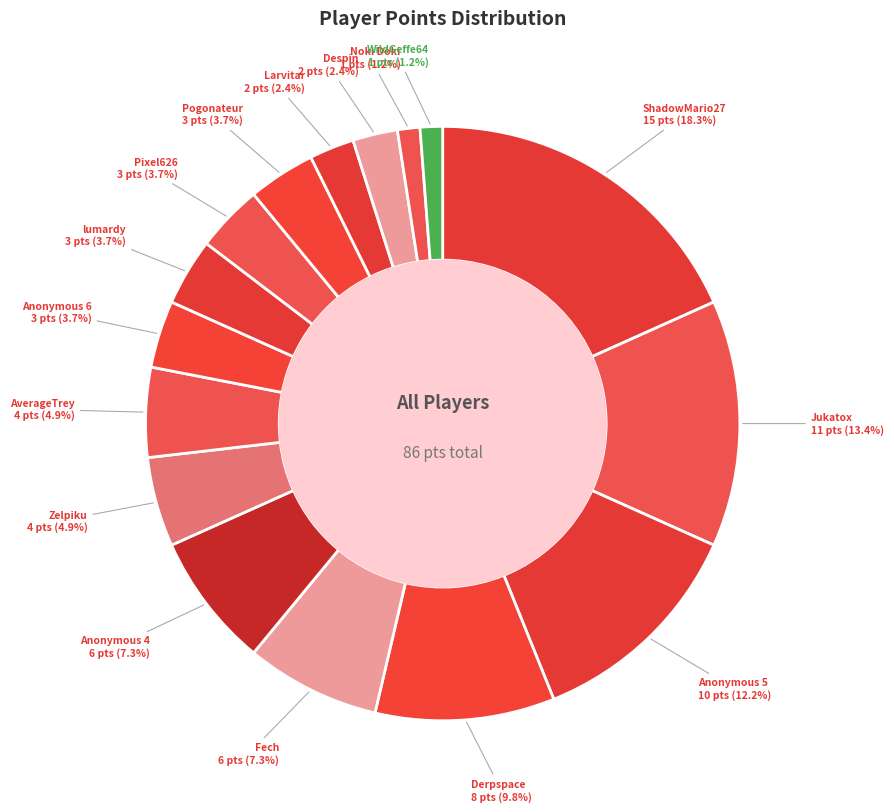

How many slices are in this pie chart?

16